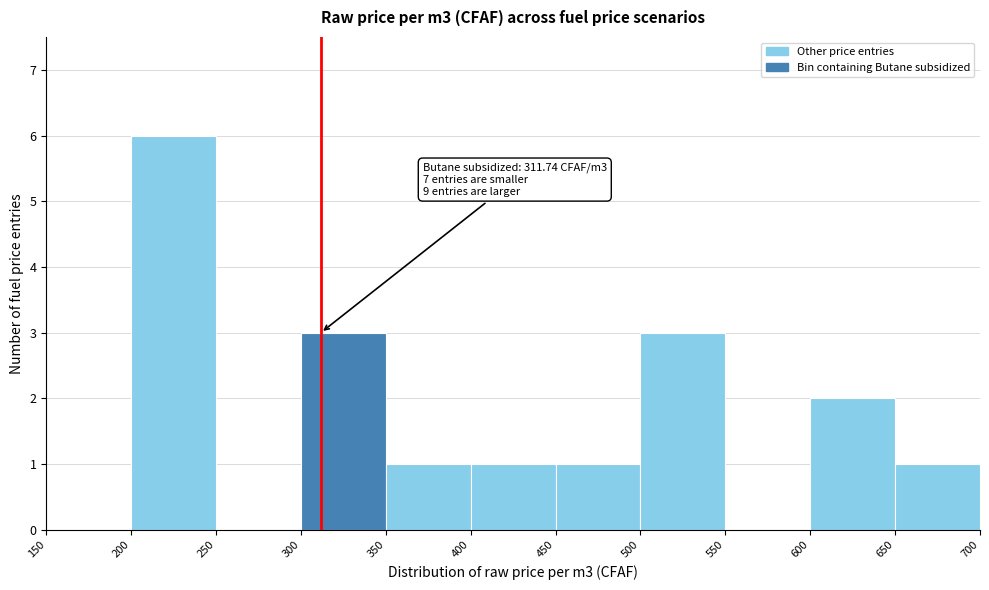

Over which range of the x-axis is the bar tallest?

200 to 250